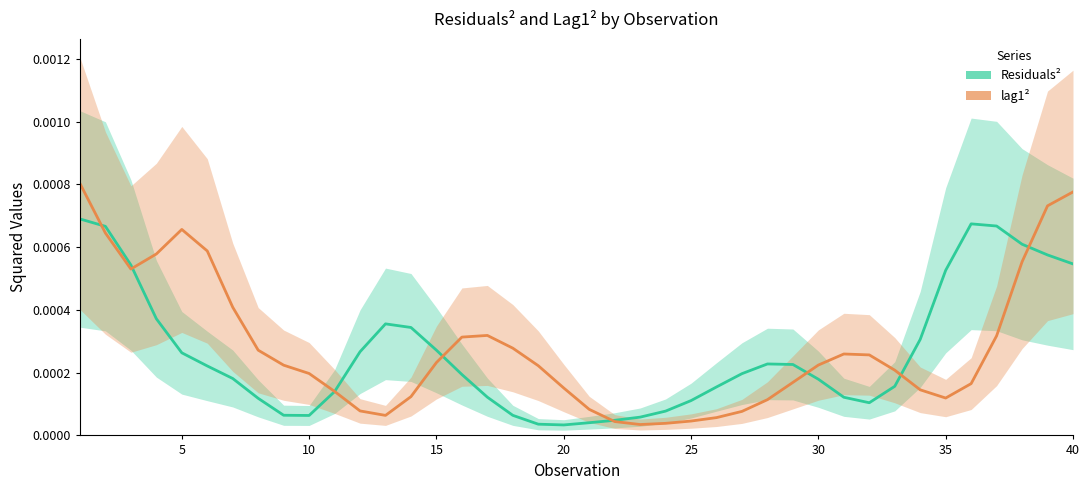

Between 17 and 32, which series saw the biggest shift?

Residuals²